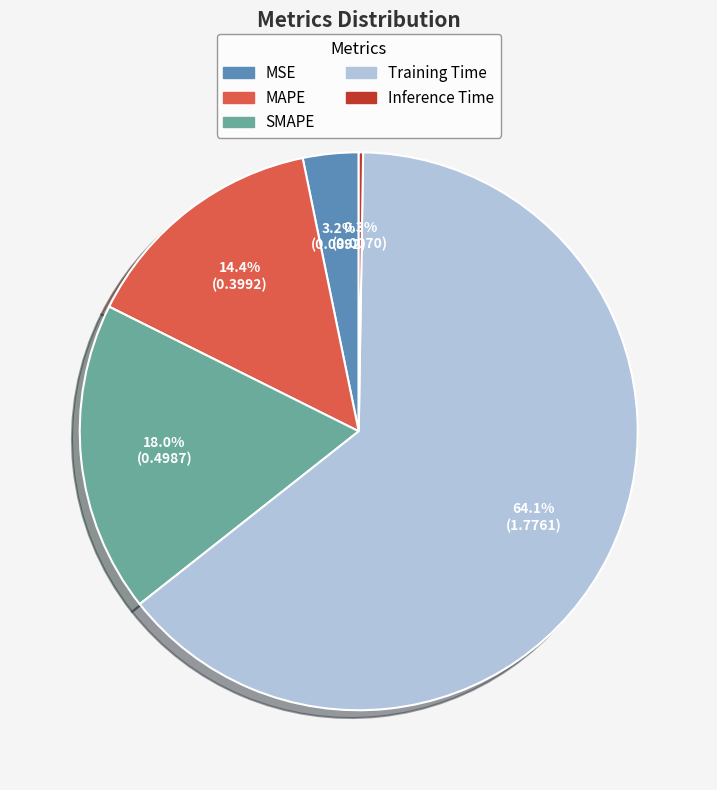

Is there any slice that represents more than half of the pie?

Yes